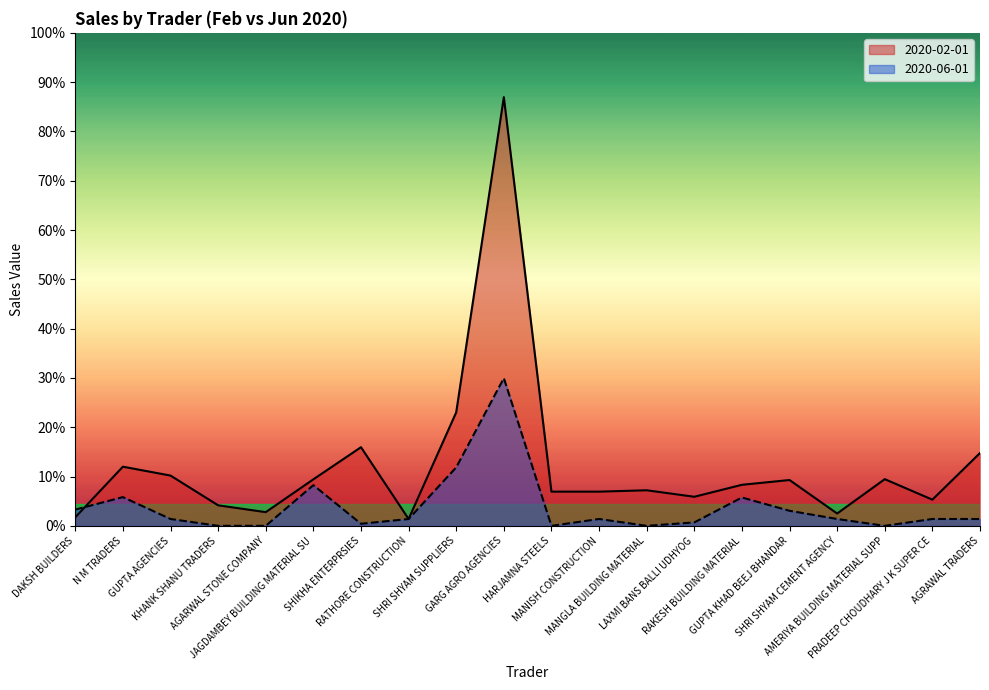

Where do 2020-06-01 and 2020-02-01 first cross each other?

DAKSH BUILDERS and N M TRADERS